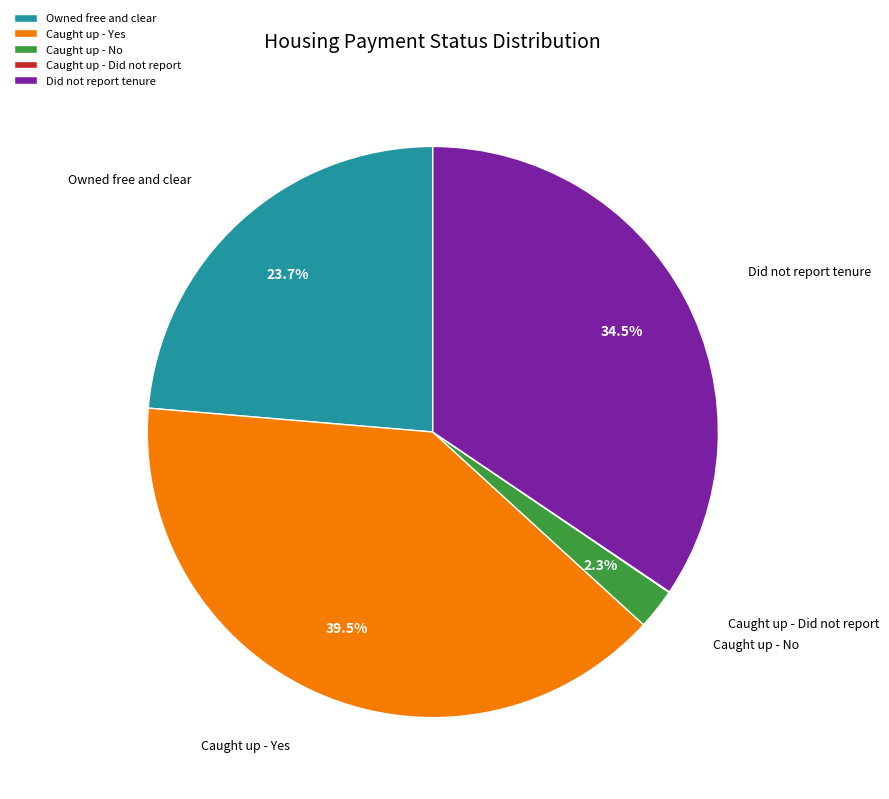

Which category has the biggest portion of the pie?

Caught up - Yes